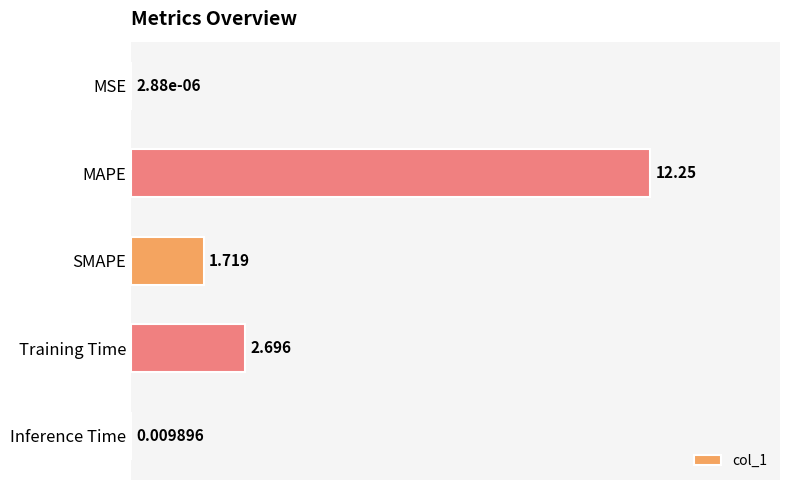

At which category does the chart reach its peak across all series?

MAPE